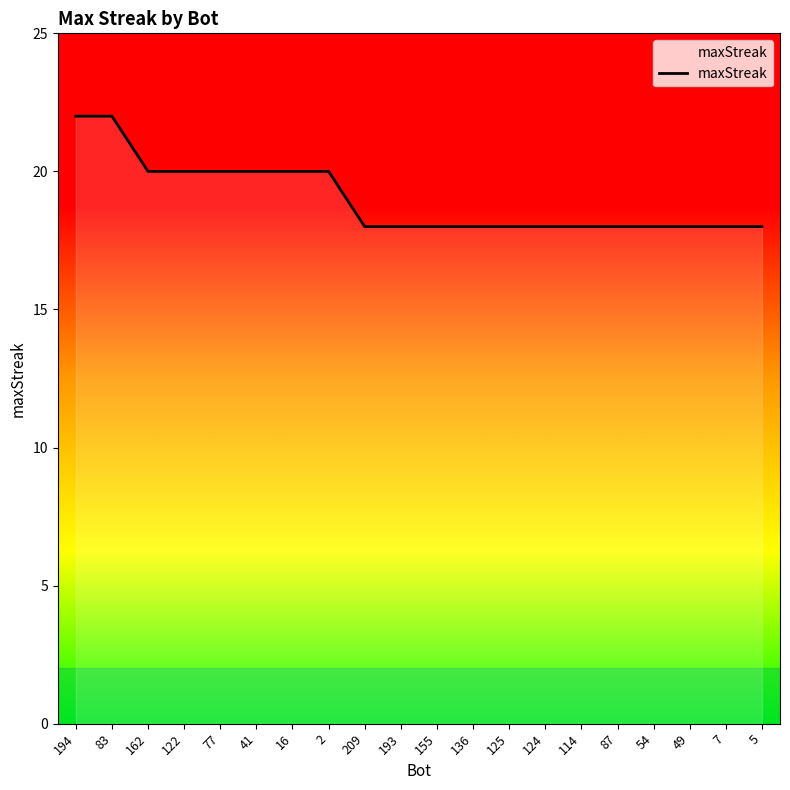

Approximately how many times larger is the value at 193 compared to 125?

1.0